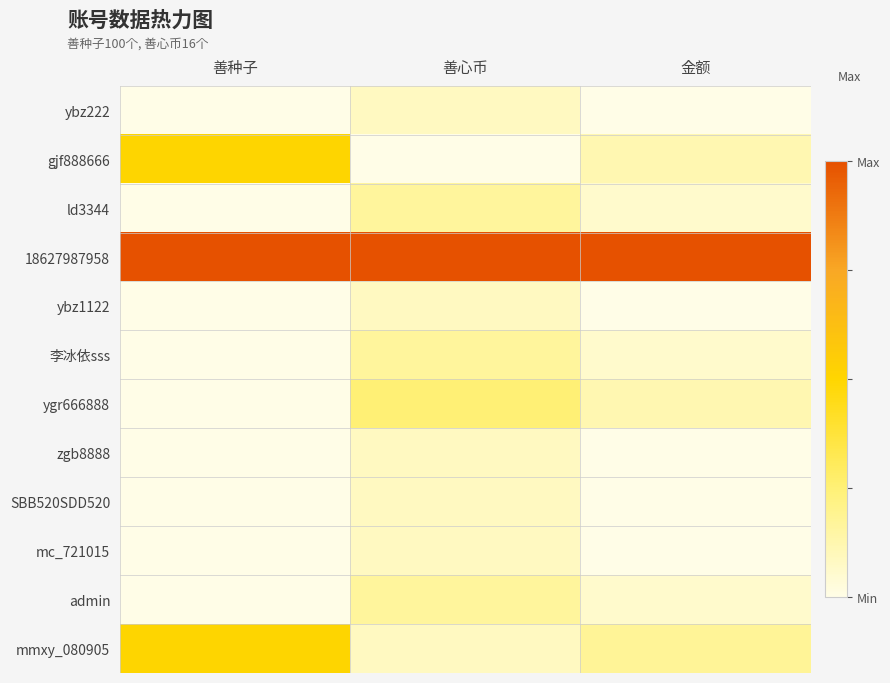

Rank the series at 善种子 from highest to lowest value.

18627987958, gjf888666, mmxy_080905, ybz222, ld3344, ybz1122, 李冰依sss, ygr666888, zgb8888, SBB520SDD520, mc_721015, admin